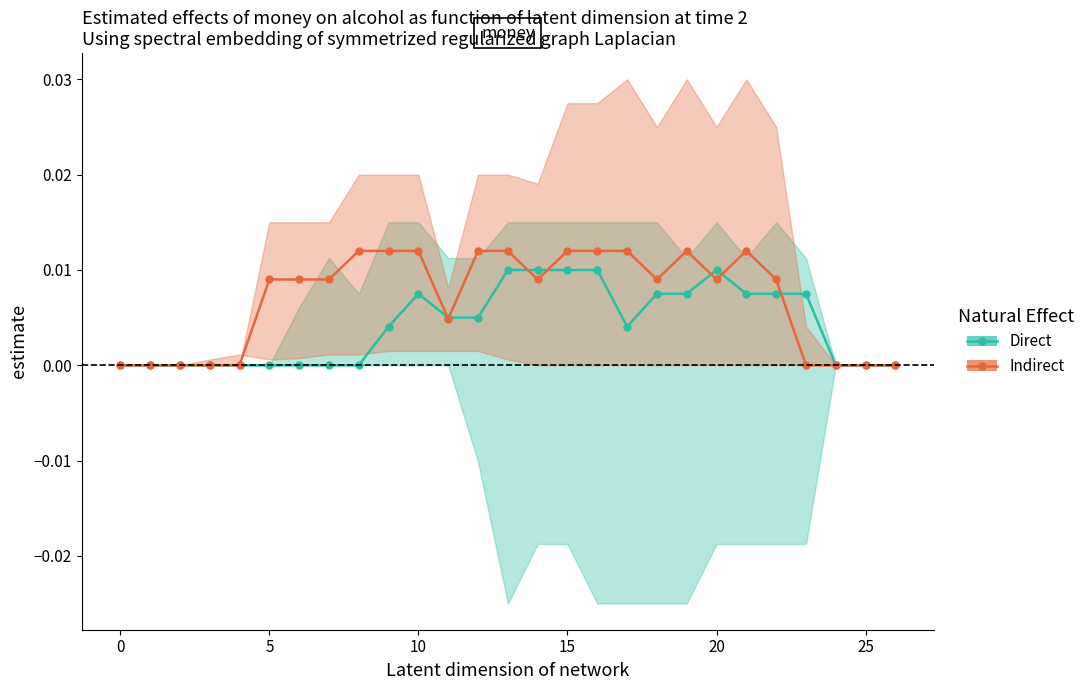

True or false: Indirect and Direct intersect in this chart.

True